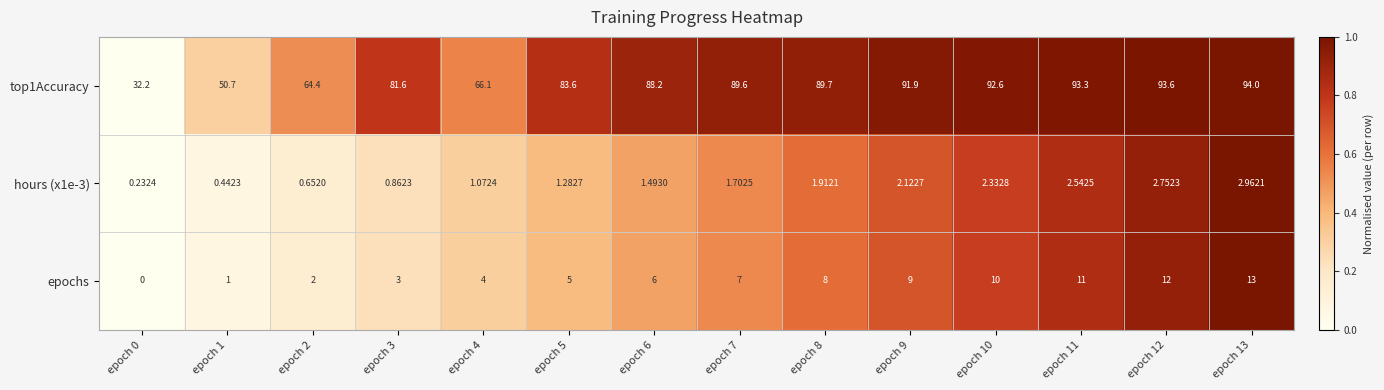

Is the value of top1Accuracy at epoch 10 greater than the value of hours (x1e-3) at epoch 12?

Yes